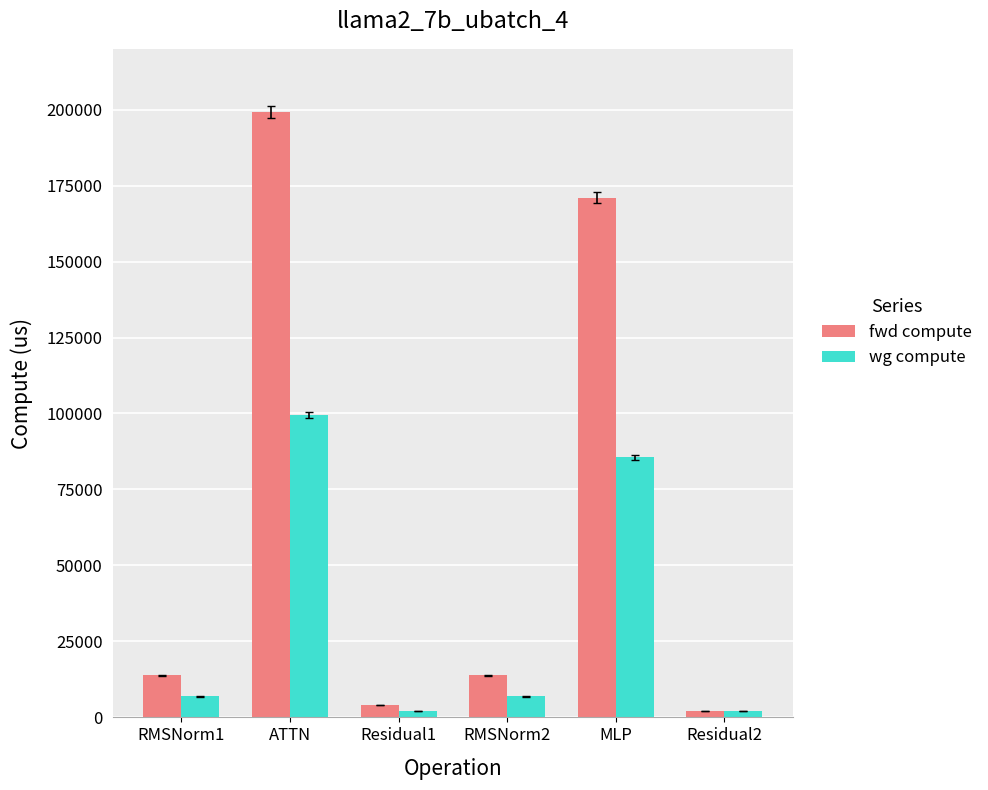

Reading left to right, list all the values displayed in this chart.

fwd compute: 13800.2	199097.2	4001.5	13800.2	171047.3	2000.8
wg compute: 6900.1	99548.6	2000.8	6900.1	85523.6	2000.8